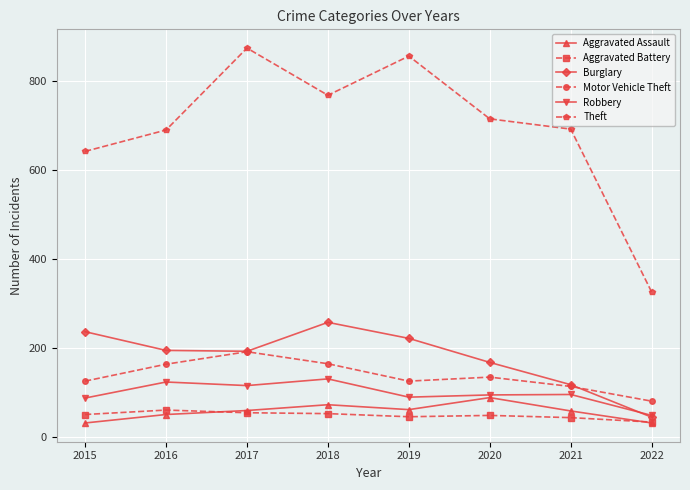

Which series has the largest range (max minus min)?

Theft